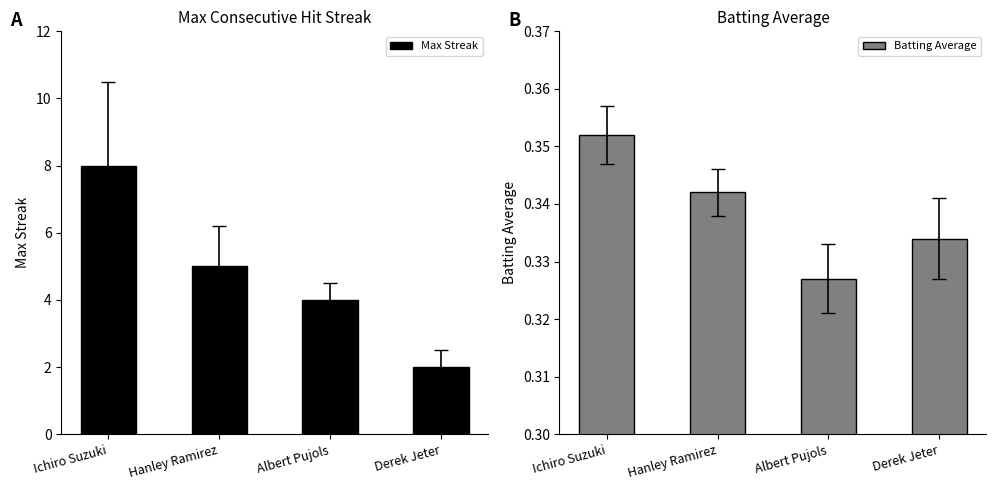

What is the sum of the Max Streak values at Derek Jeter and Hanley Ramirez?

7